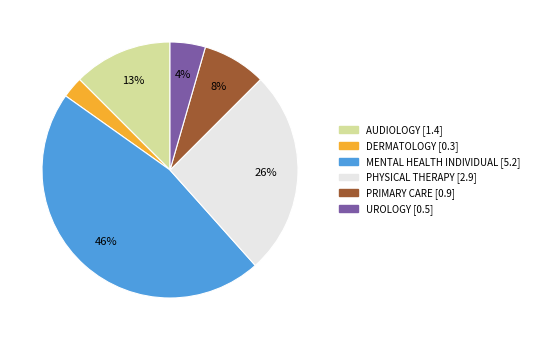

The MENTAL HEALTH INDIVIDUAL slice represents 41% of the pie. True or false?

False